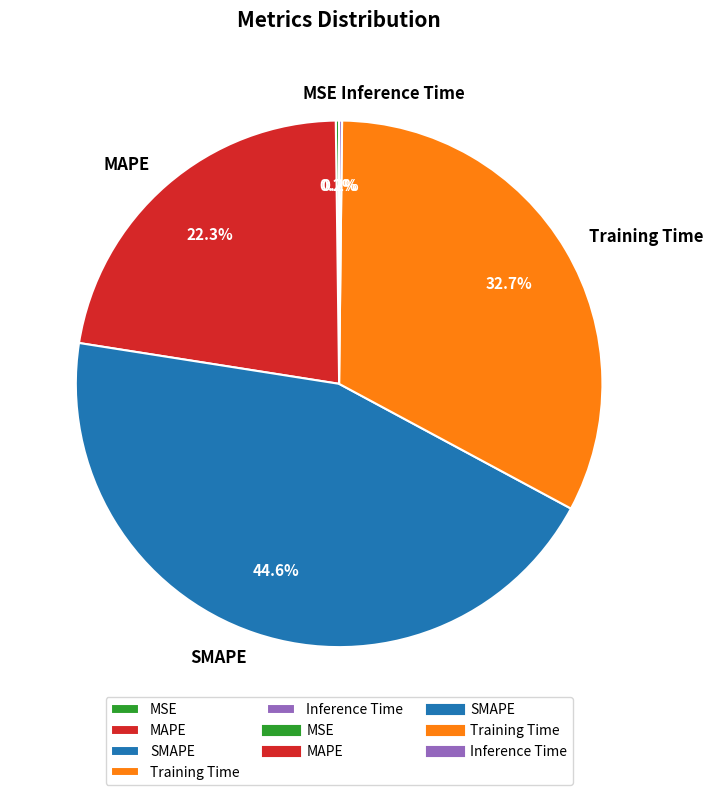

Between Training Time and SMAPE, which is larger?

SMAPE